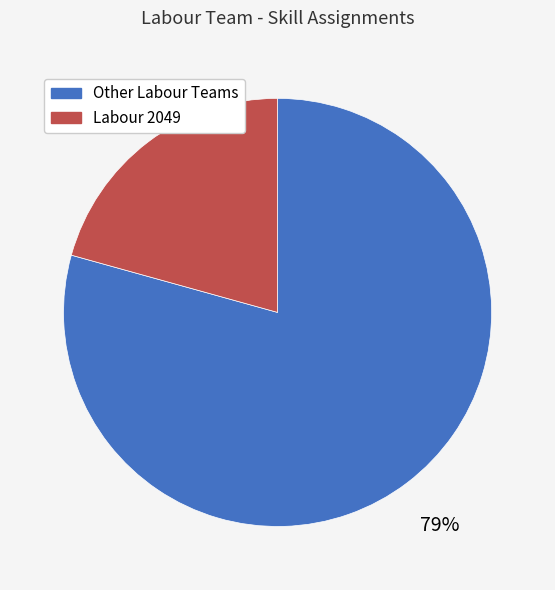

Is there any slice that represents more than half of the pie?

Yes